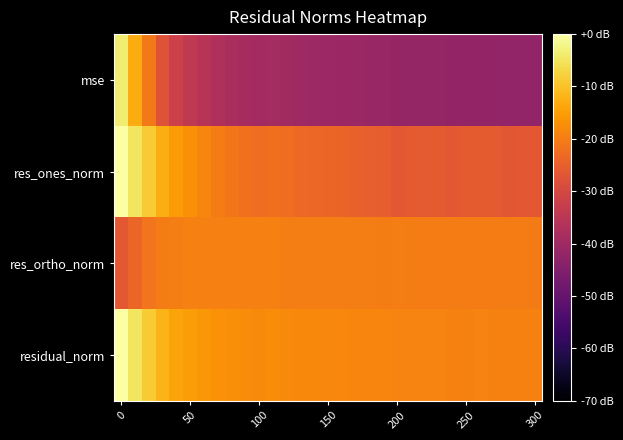

List the series in order of their peak value, lowest first.

res_ortho_norm, mse, res_ones_norm, residual_norm